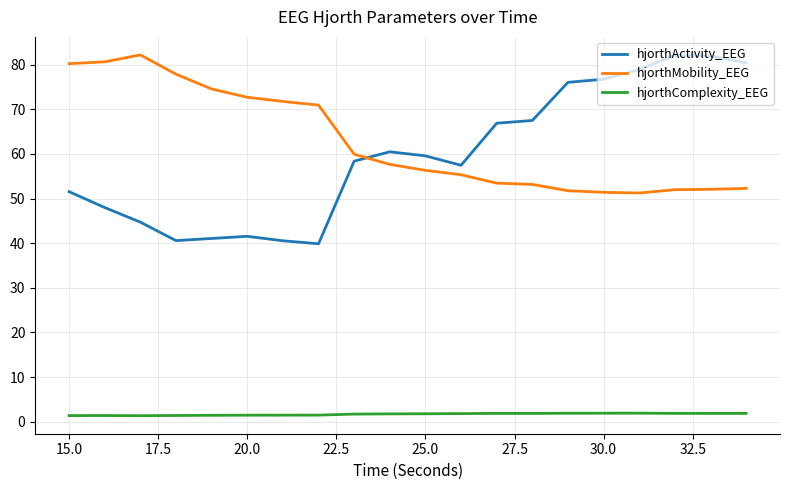

How many categories are shown in the chart?

20